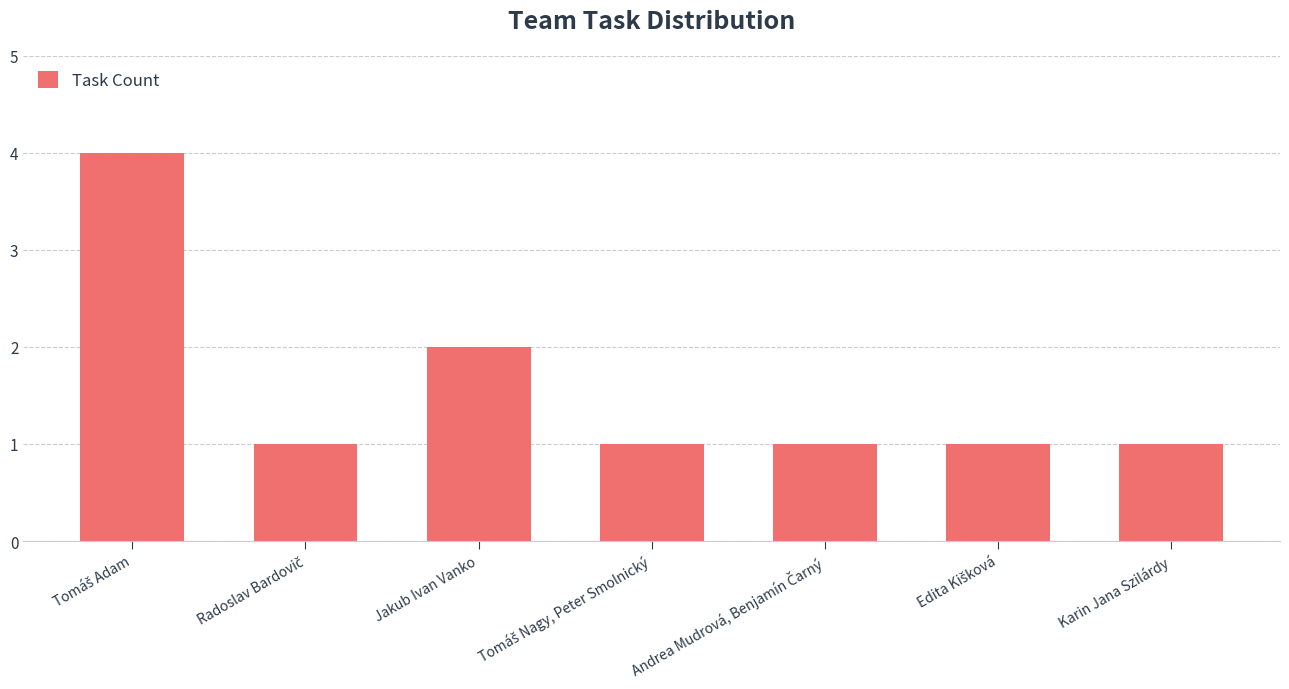

What is the smallest value displayed?

1